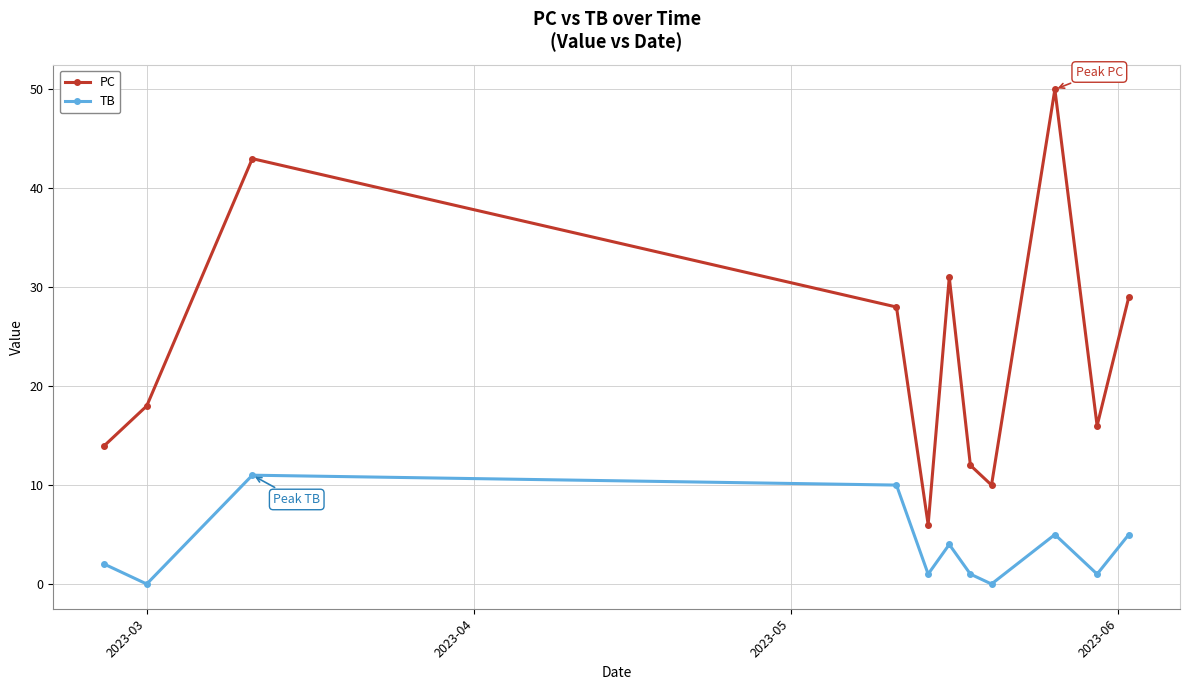

True or false: TB and PC cross at least once.

False